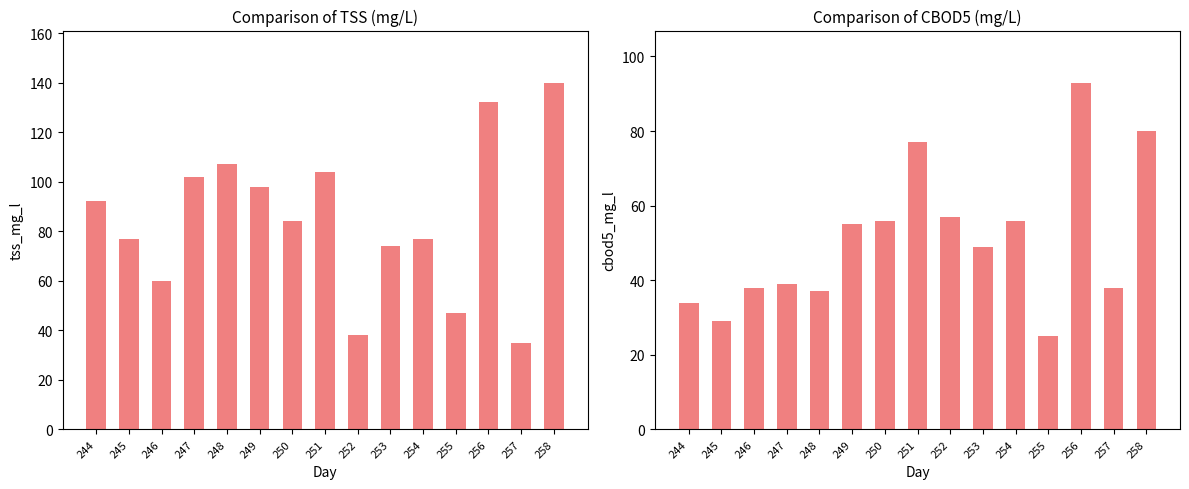

Is the value of CBOD5 (mg/L) at 246 greater than the value of TSS (mg/L) at 245?

No